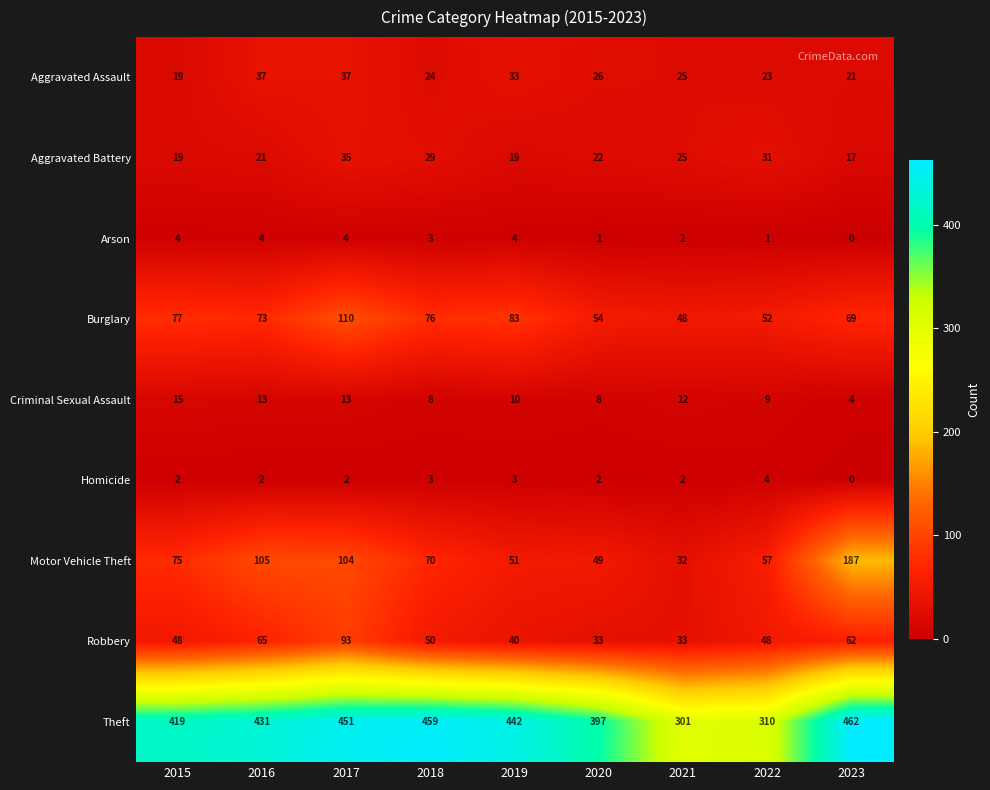

Between 2022 and 2023, which series saw the biggest shift?

Theft